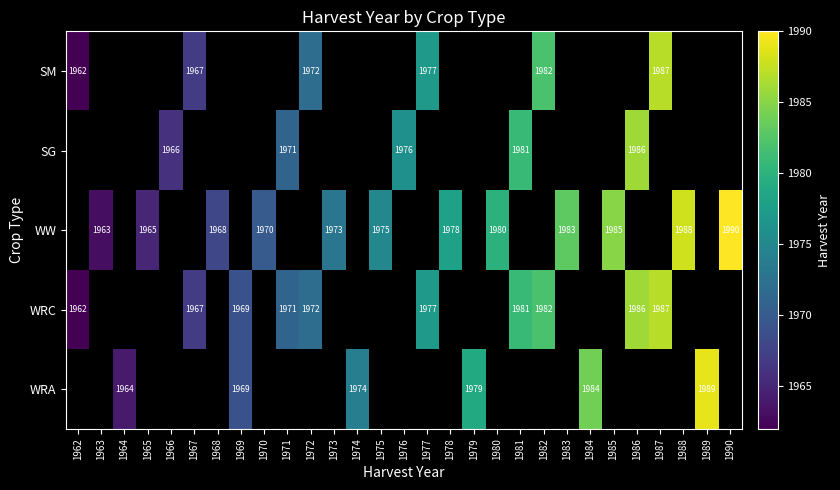

Is it true that WW equals 826 at 1988?

False